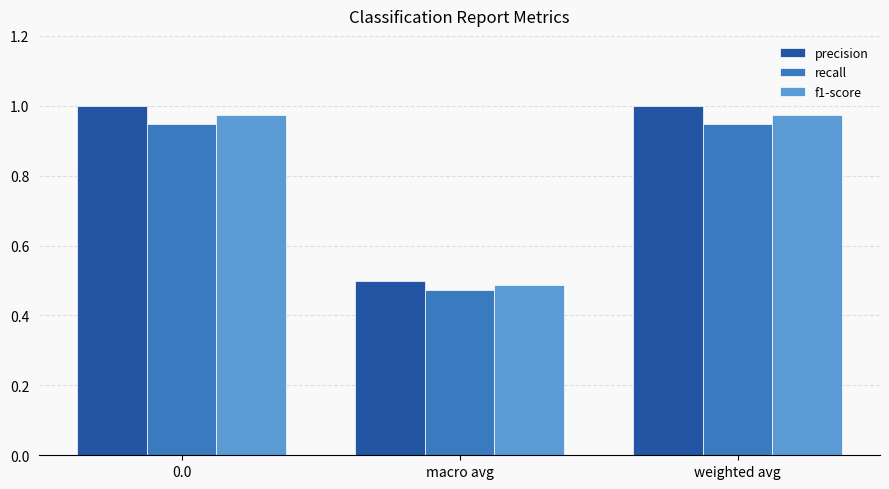

What is the total value across all series at 0.0?

2.9